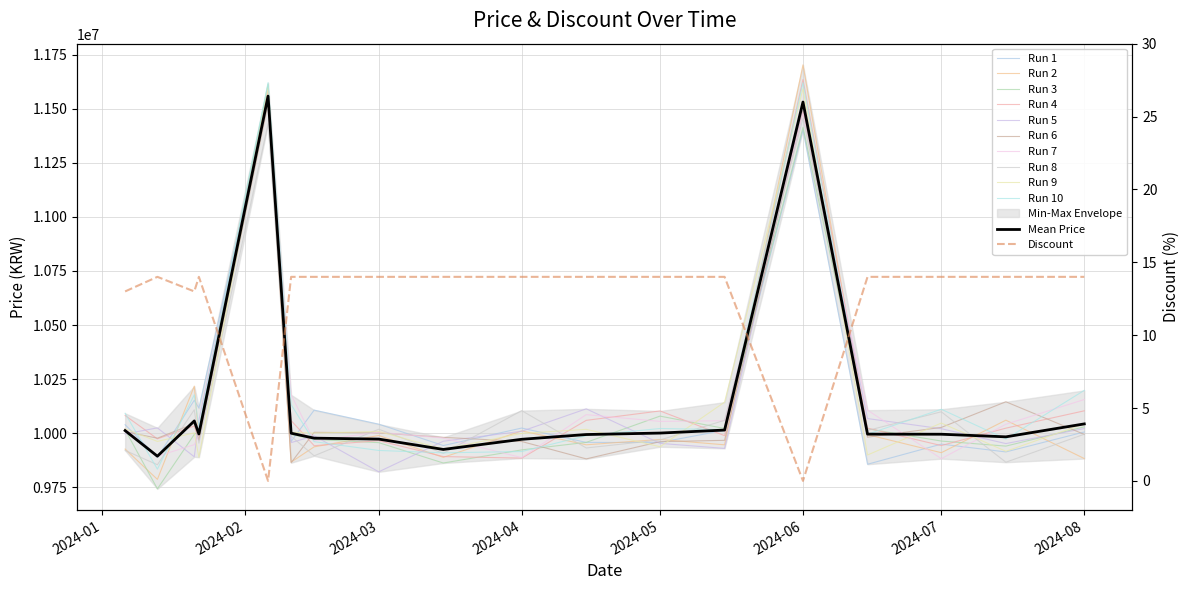

What is the spread (max minus min) of values at 2024-06-15?

9995213.0